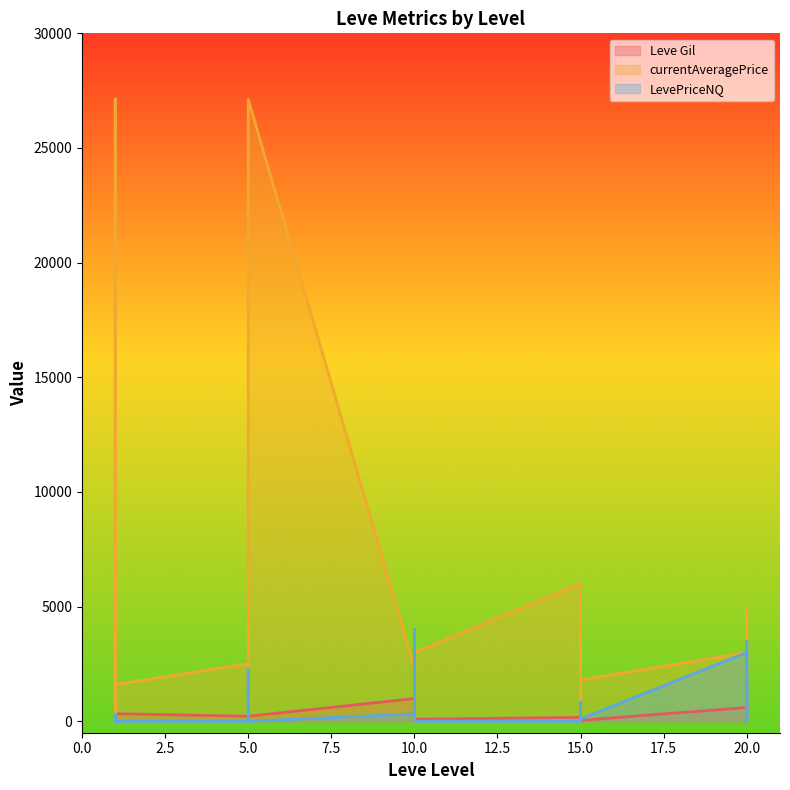

How many distinct data groups are displayed?

3